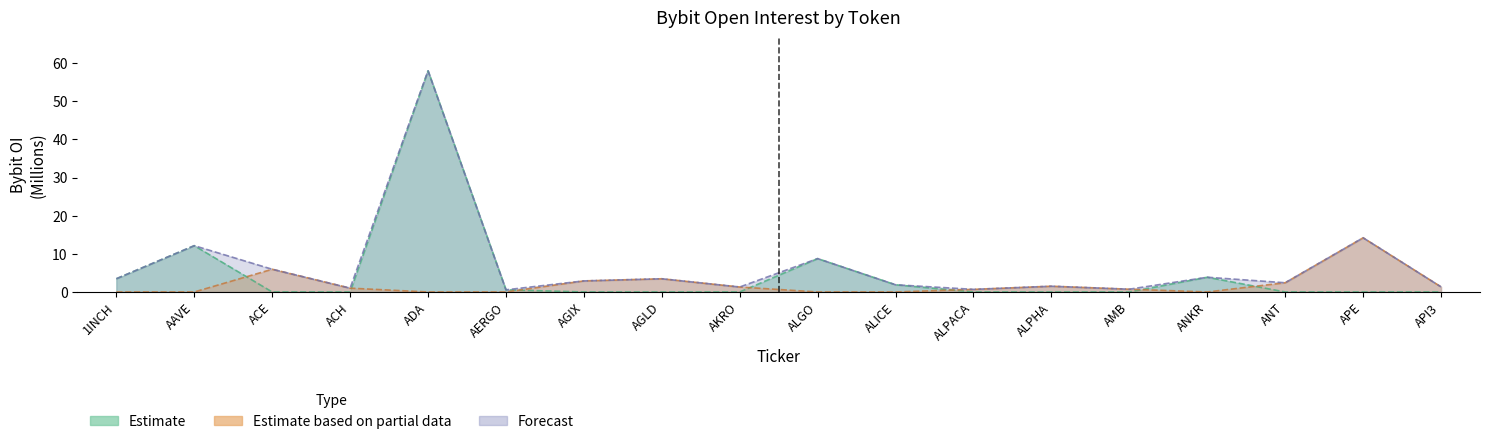

Rank the categories by Estimate based on partial data value from highest to lowest.

APE, ACE, AGLD, AGIX, ANT, ALPHA, API3, AKRO, ACH, AMB, ALPACA, 1INCH, AAVE, ADA, AERGO, ALGO, ALICE, ANKR